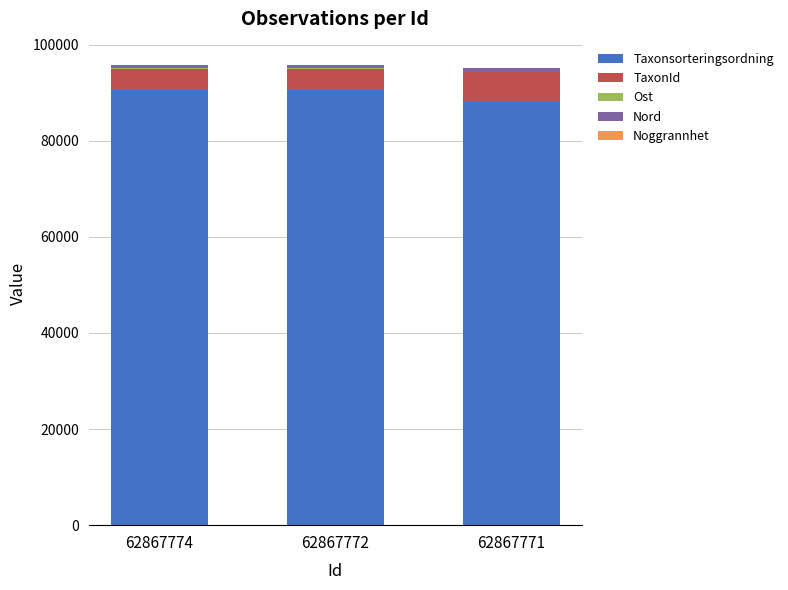

What is the highest value of the Taxonsorteringsordning series?

90647.0